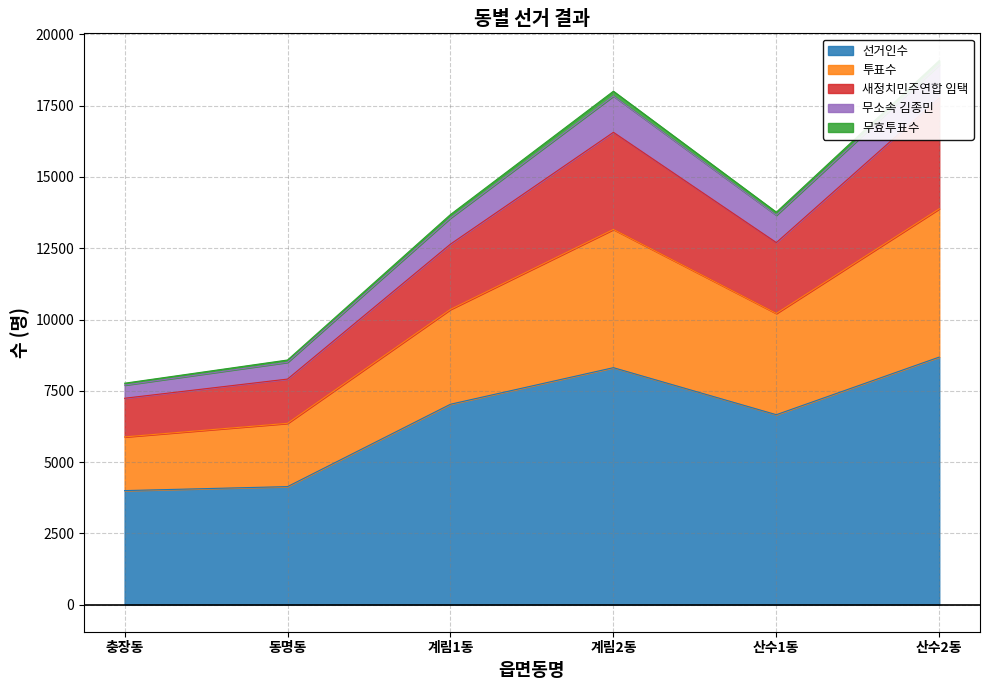

How many interior local valleys does the 선거인수 series have?

1